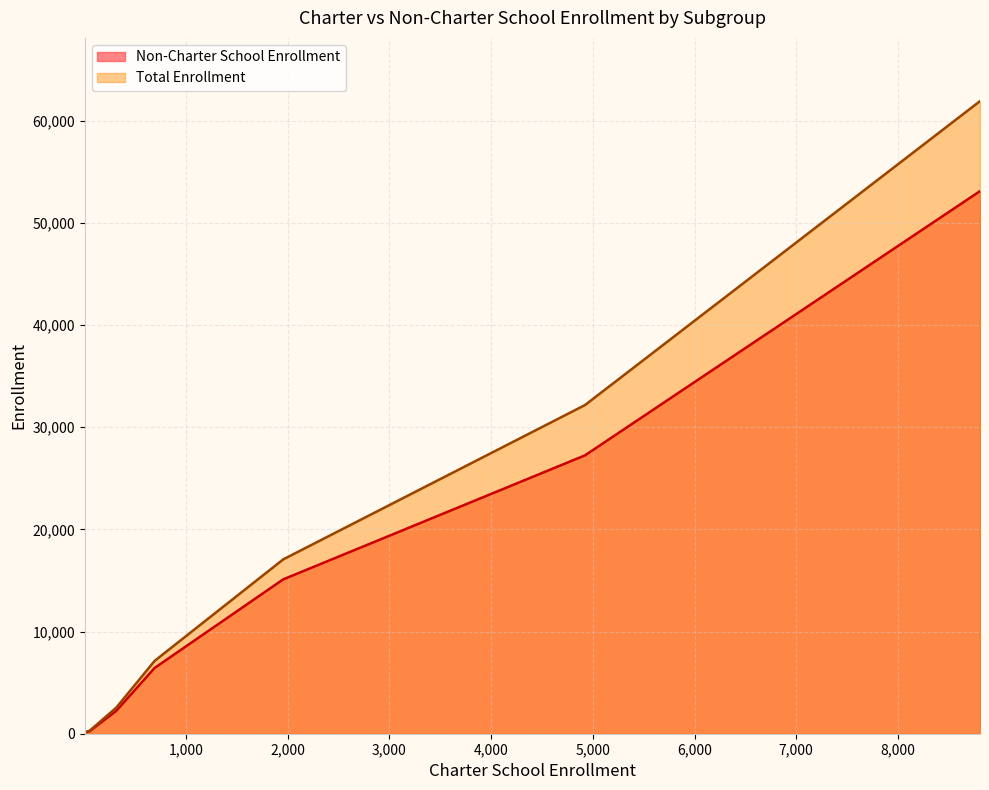

Reading left to right, list all the values displayed in this chart.

Non-Charter School Enrollment: 1955=15107	53=253	313=2236	5=122	691=6442	4923=27247	8807=53105
Total Enrollment: 1955=17062	53=306	313=2549	5=127	691=7133	4923=32170	8807=61912